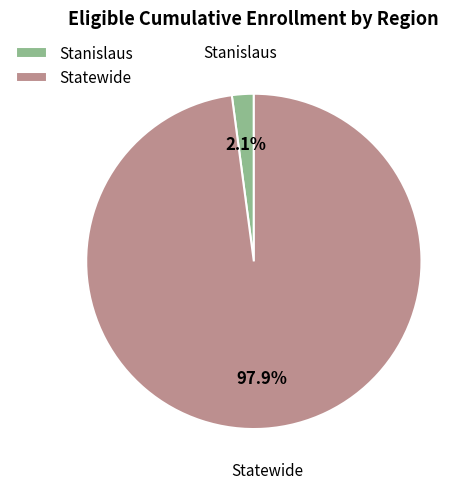

Rank the categories by value from highest to lowest.

Statewide, Stanislaus